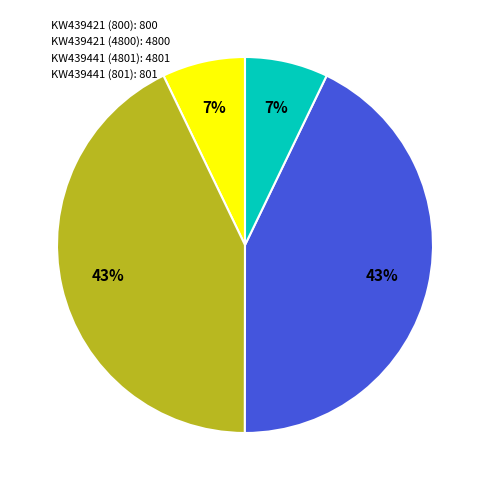

Which has a higher value, KW439441 (801) or KW439441 (4801)?

KW439441 (4801)